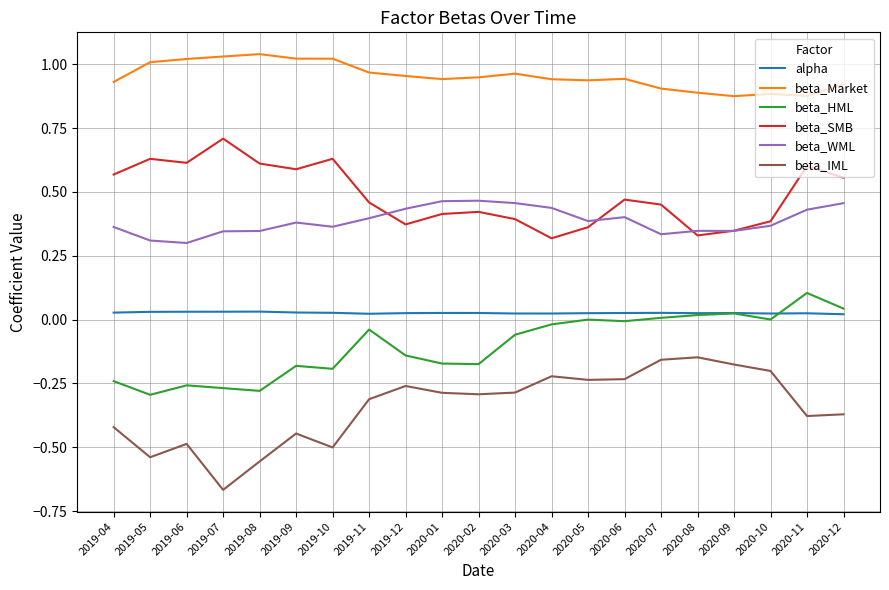

Is the value of beta_WML at 2019-10 greater than the value of alpha at 2019-09?

Yes